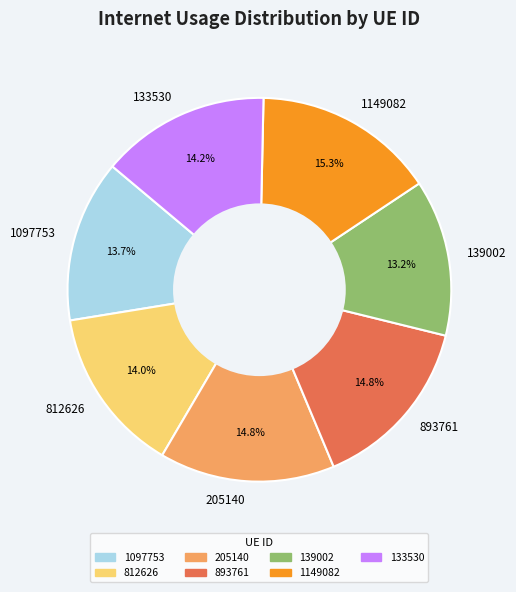

How much of the chart is everything except 139002?

86.8%